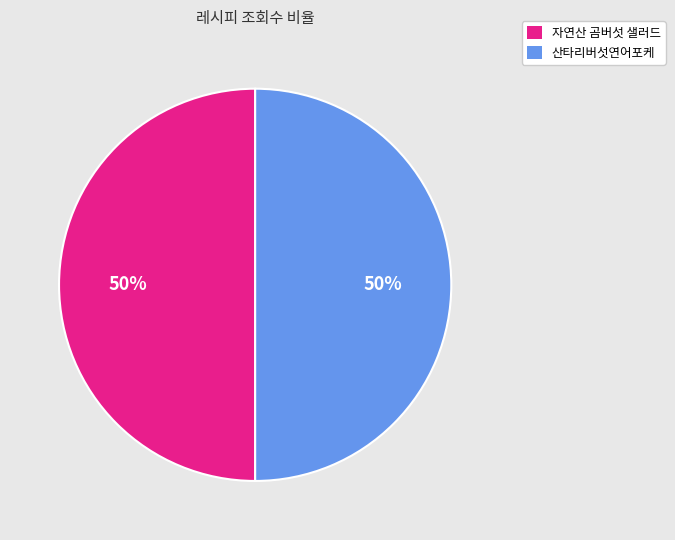

Approximately how many times larger is the value at 산타리버섯연어포케 compared to 자연산 곰버섯 샐러드?

1.0